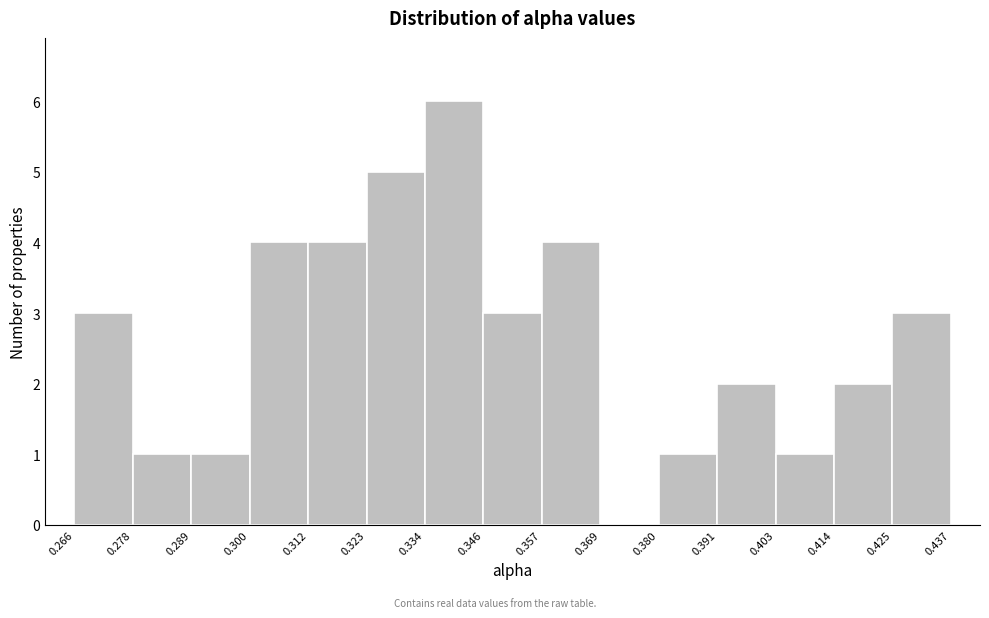

Reading left to right, transcribe this chart: for each bar, give the range it covers on the x-axis and its height. The values are not printed on the chart, so give them approximately, as read against the axis.

0.266 to 0.278: 3
0.278 to 0.289: 1
0.289 to 0.300: 1
0.300 to 0.312: 4
0.312 to 0.323: 4
0.323 to 0.334: 5
0.334 to 0.346: 6
0.346 to 0.357: 3
0.357 to 0.369: 4
0.369 to 0.380: 0
0.380 to 0.391: 1
0.391 to 0.403: 2
0.403 to 0.414: 1
0.414 to 0.425: 2
0.425 to 0.437: 3